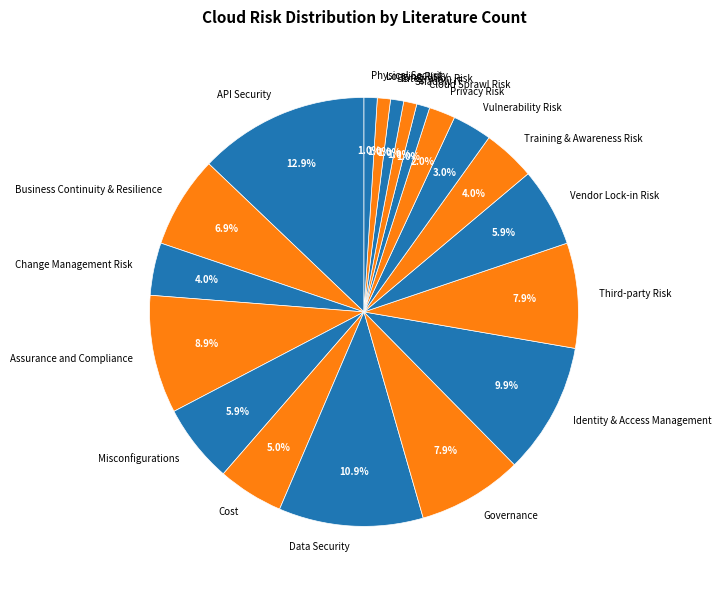

True or false: Shadow IT accounts for 1% of the total.

True